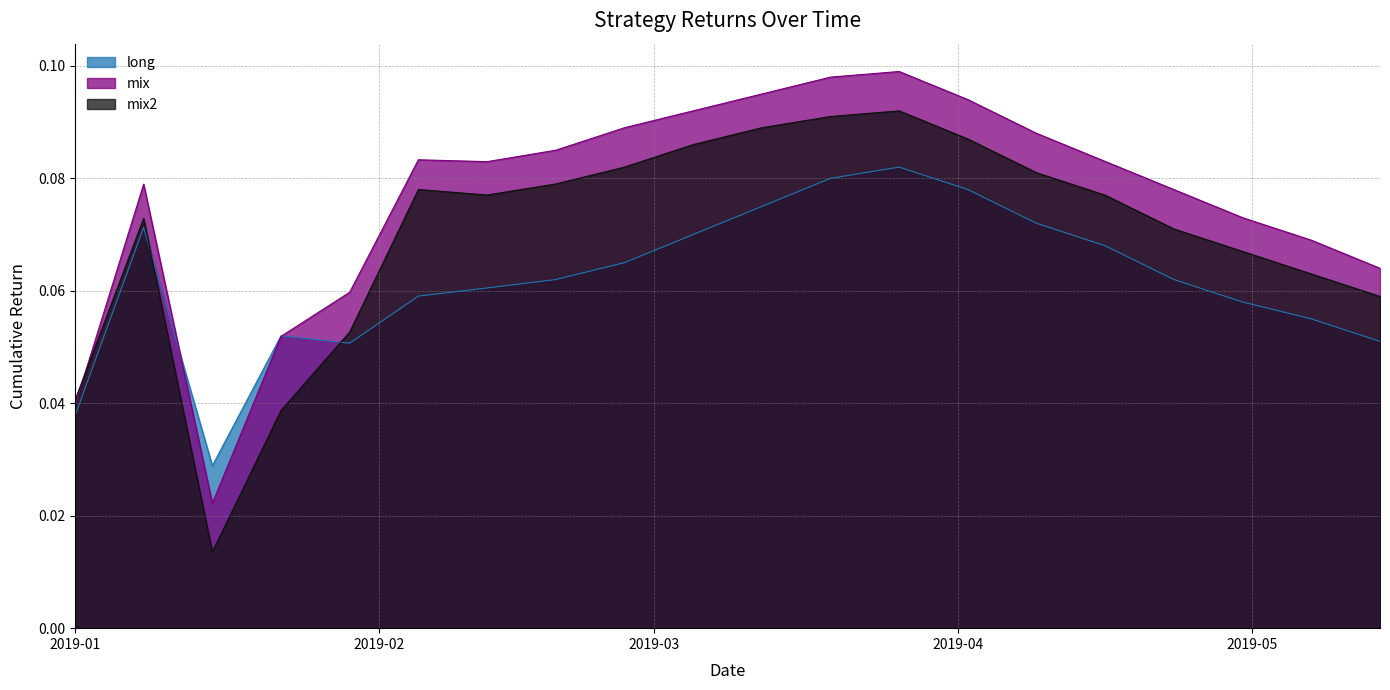

Which series has the largest total across all categories?

mix